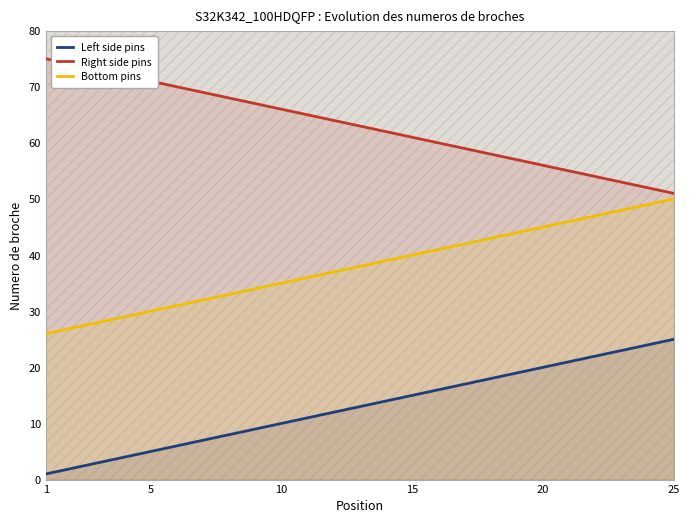

Reading right to left, list all the values displayed in this chart.

Left side pins: 25	24	23	22	21	20	19	18	17	16	15	14	13	12	11	10	9	8	7	6	5	4	3	2	1
Right side pins: 51	52	53	54	55	56	57	58	59	60	61	62	63	64	65	66	67	68	69	70	71	72	73	74	75
Bottom pins: 50	49	48	47	46	45	44	43	42	41	40	39	38	37	36	35	34	33	32	31	30	29	28	27	26